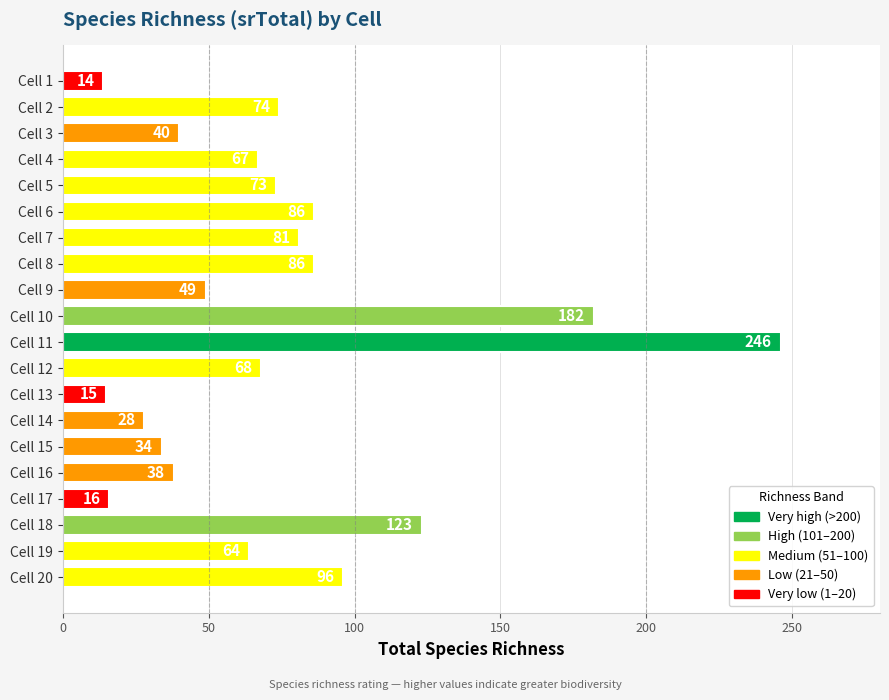

How many categories are shown in the chart?

20